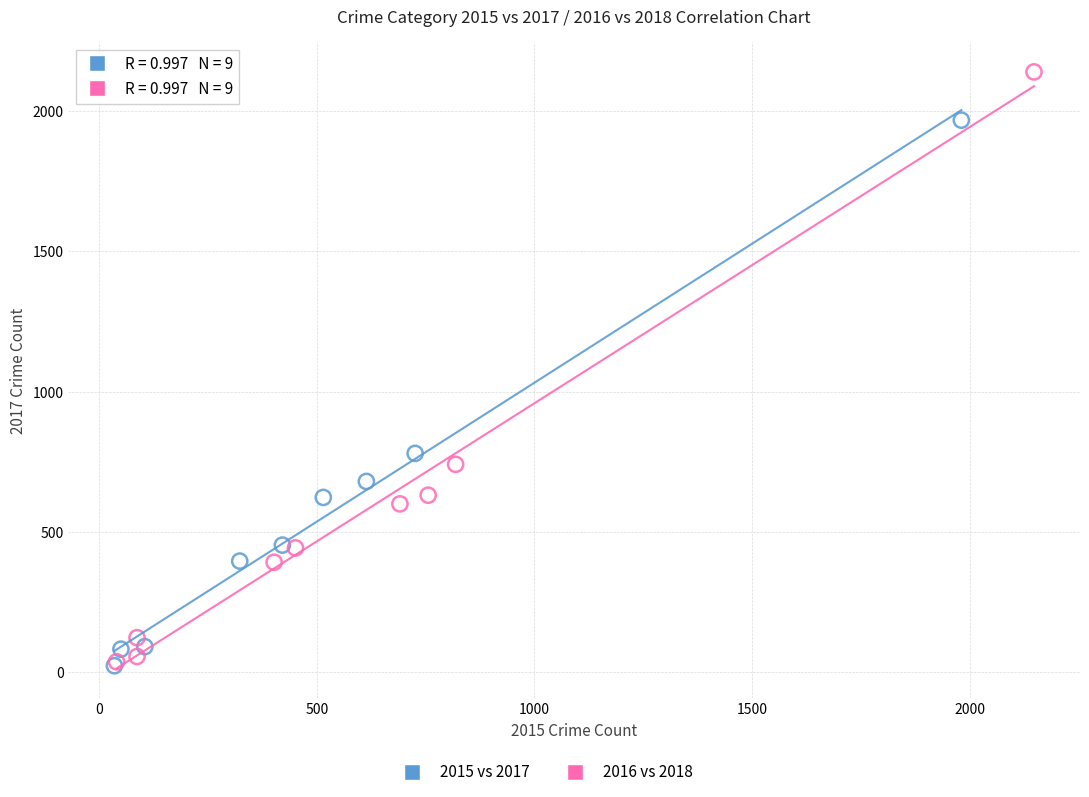

Which series contains the highest Y value?

2016 vs 2018